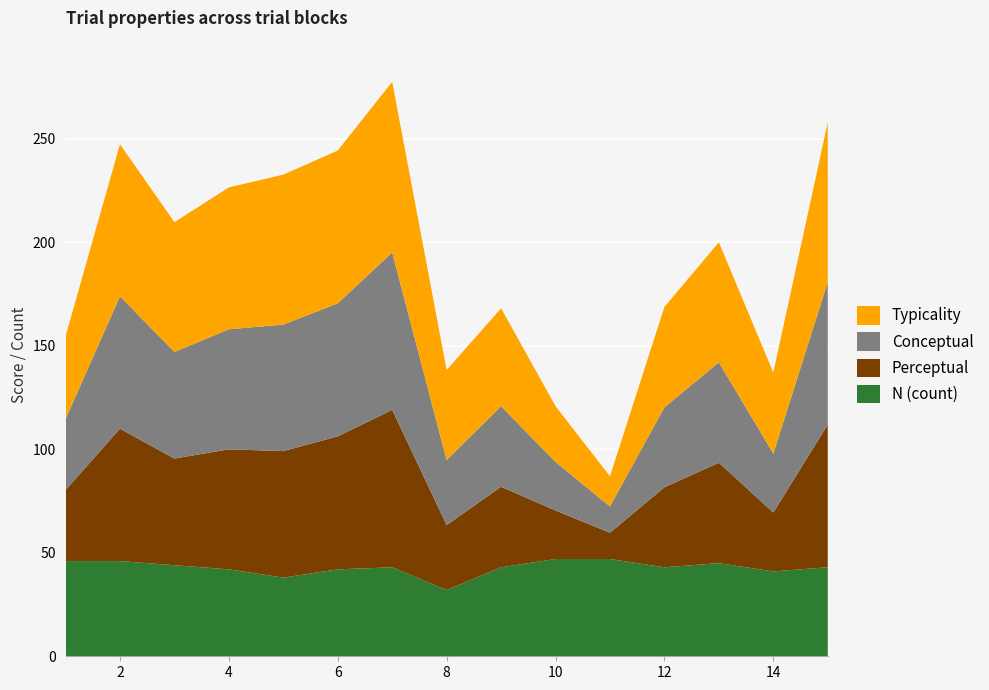

Reading left to right, what are all the values shown in this chart?

Typicality: 1=40.0	2=73.5	3=62.7	4=68.5	5=72.4	6=73.8	7=82.4	8=43.5	9=47.3	10=26.9	11=14.5	12=48.5	13=58.0	14=39.1	15=77.1
Conceptual: 1=34.3	2=64.0	3=51.5	4=58.0	5=61.1	6=64.3	7=76.1	8=31.4	9=38.9	10=23.4	11=12.7	12=38.6	13=48.5	14=28.5	15=68.9
Perceptual: 1=34.3	2=64.0	3=51.5	4=58.0	5=61.1	6=64.3	7=76.1	8=31.4	9=38.9	10=23.4	11=12.7	12=38.6	13=48.5	14=28.5	15=68.9
N: 1=46.0	2=46.0	3=44.0	4=42.0	5=38.0	6=42.0	7=43.0	8=32.0	9=43.0	10=47.0	11=47.0	12=43.0	13=45.0	14=41.0	15=43.0